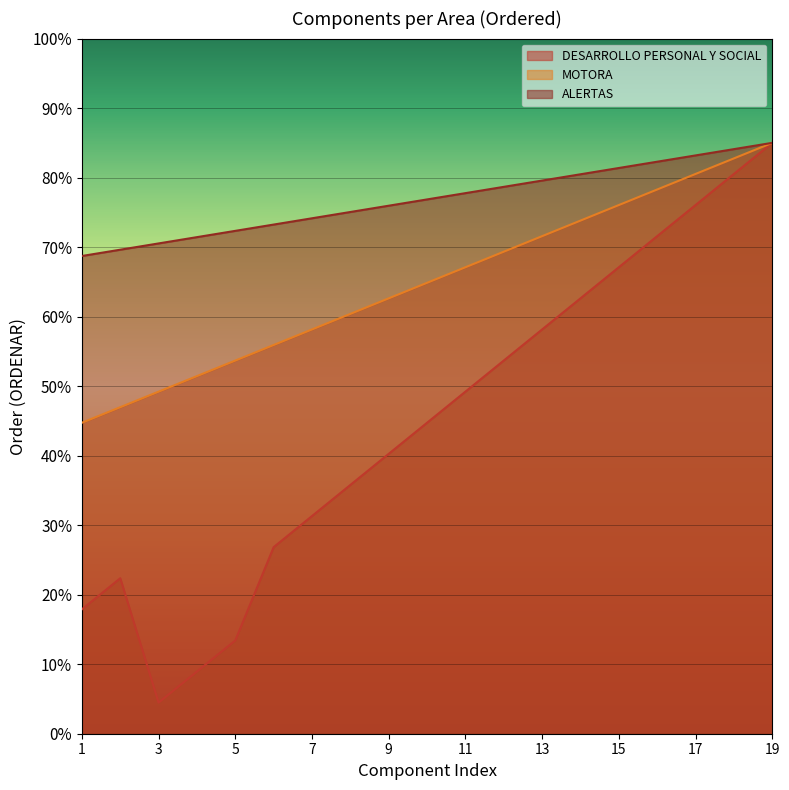

Rank the series by their maximum value, from highest to lowest.

DESARROLLO PERSONAL Y SOCIAL, MOTORA, ALERTAS